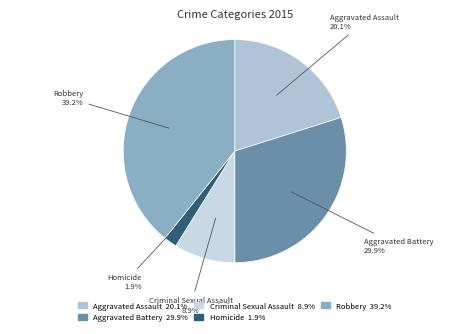

Does Aggravated Battery represent more than half of the total?

No